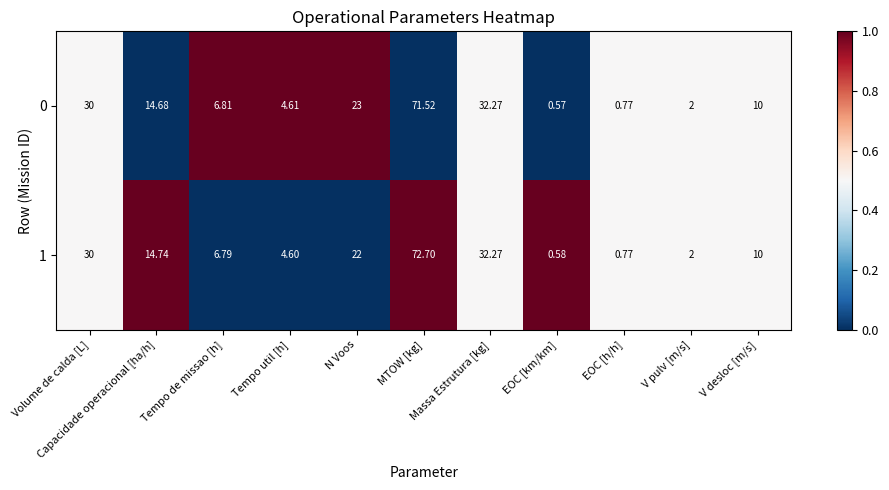

Which series has the largest total across all categories?

1